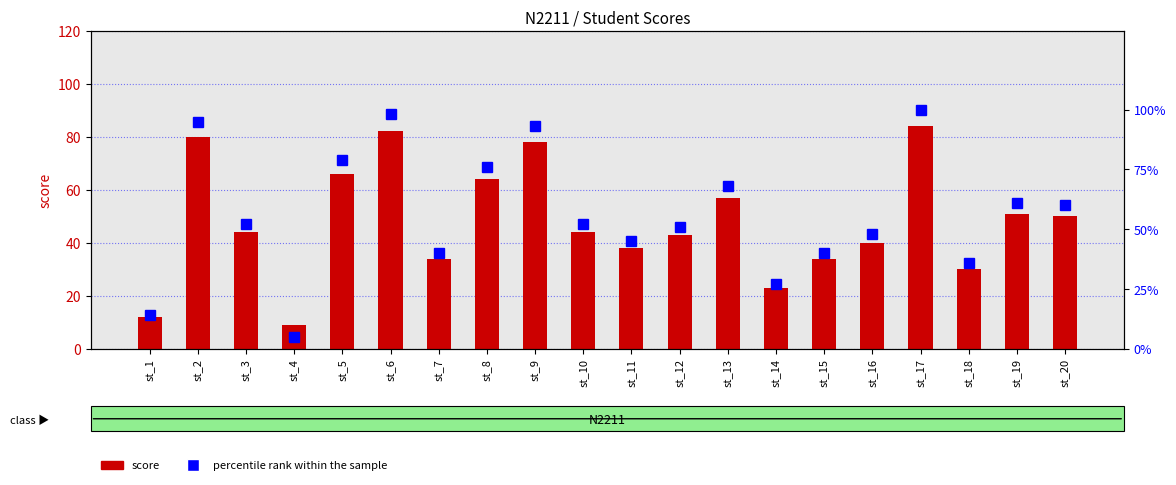

How many series are shown in this chart?

2